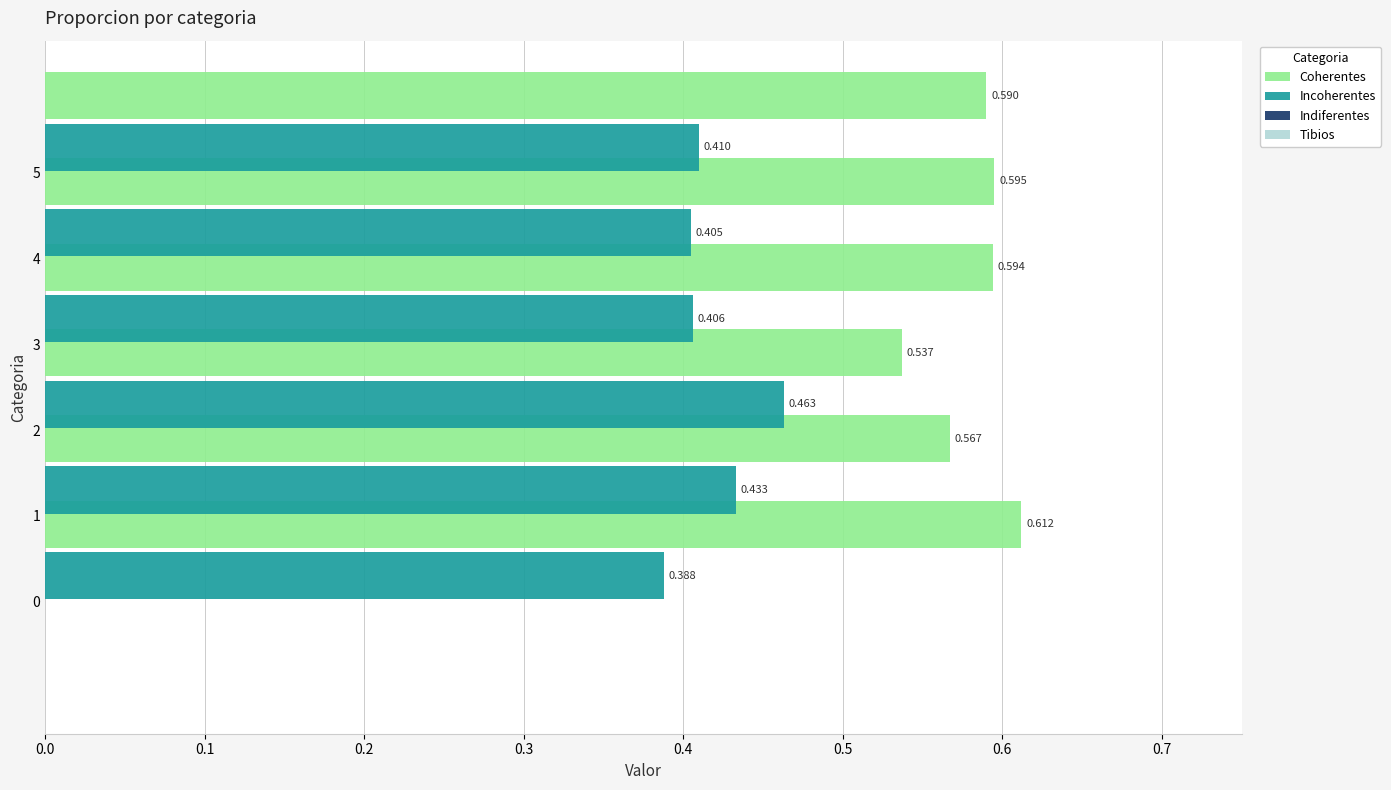

Which series has the largest total across all categories?

Coherentes